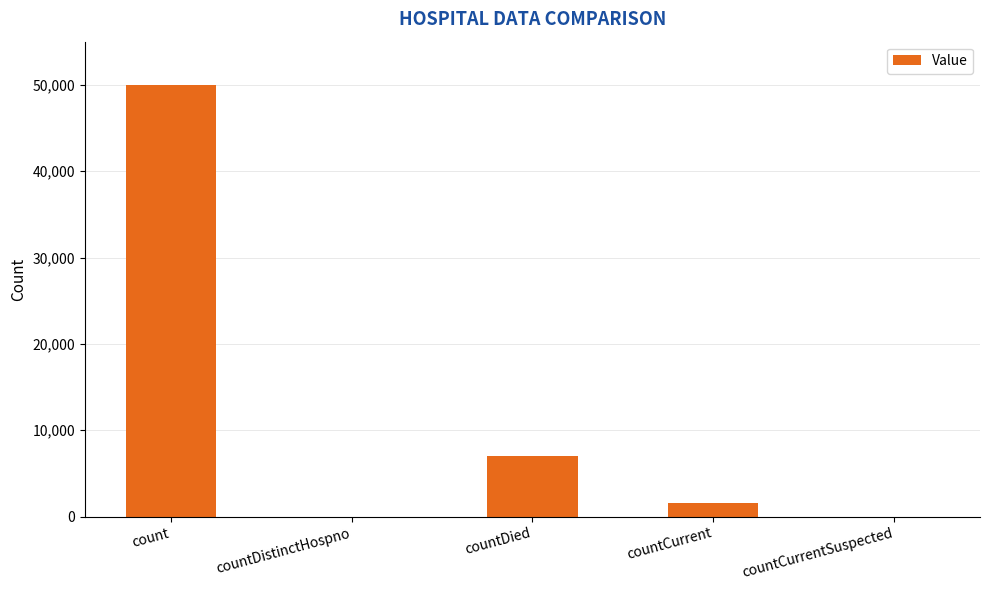

How many distinct data groups are displayed?

1